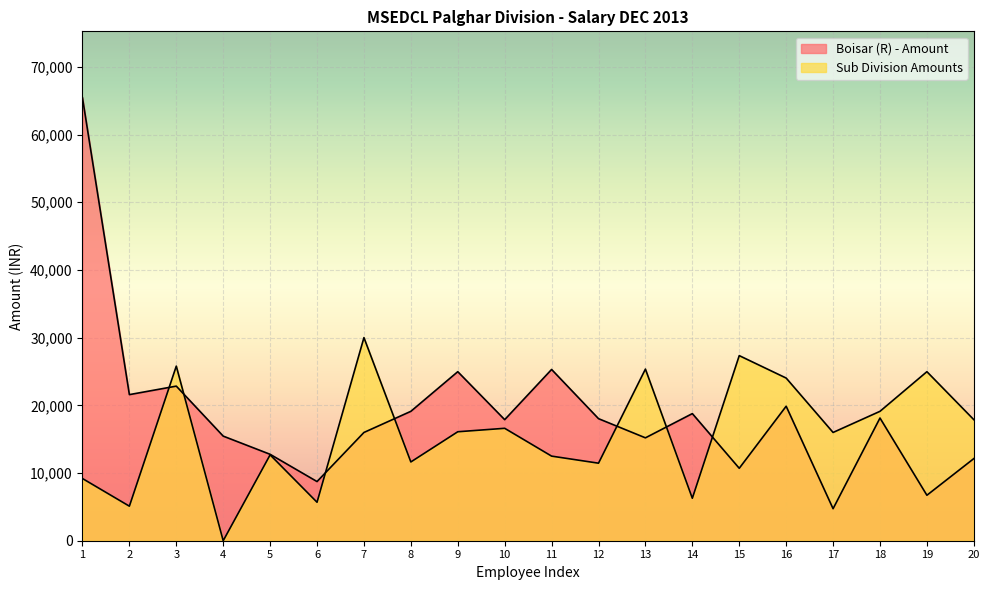

What is the sum of the Sub Division Amounts values at 8 and 5?

24325